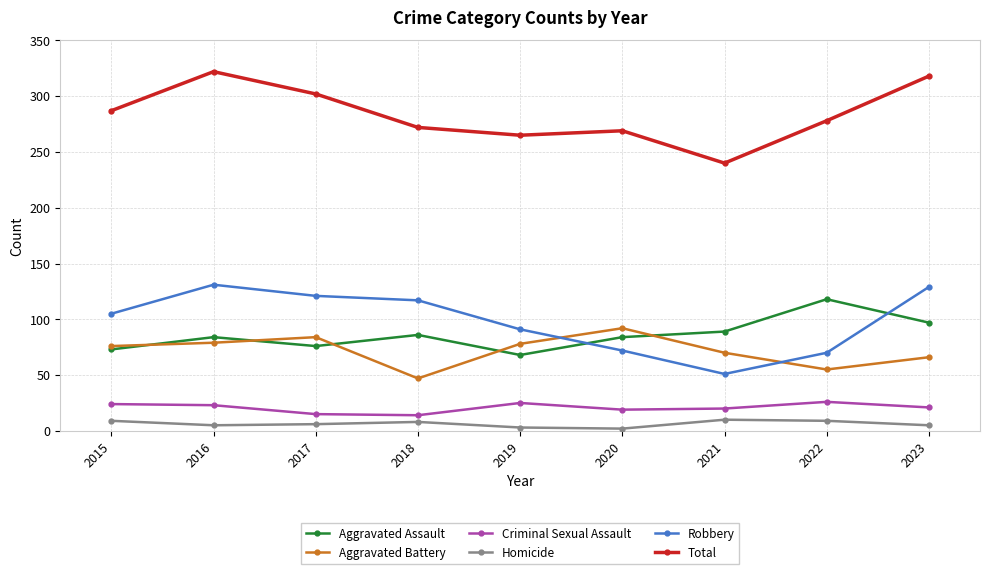

What is the value of the Criminal Sexual Assault point at the 9th from the left?

21